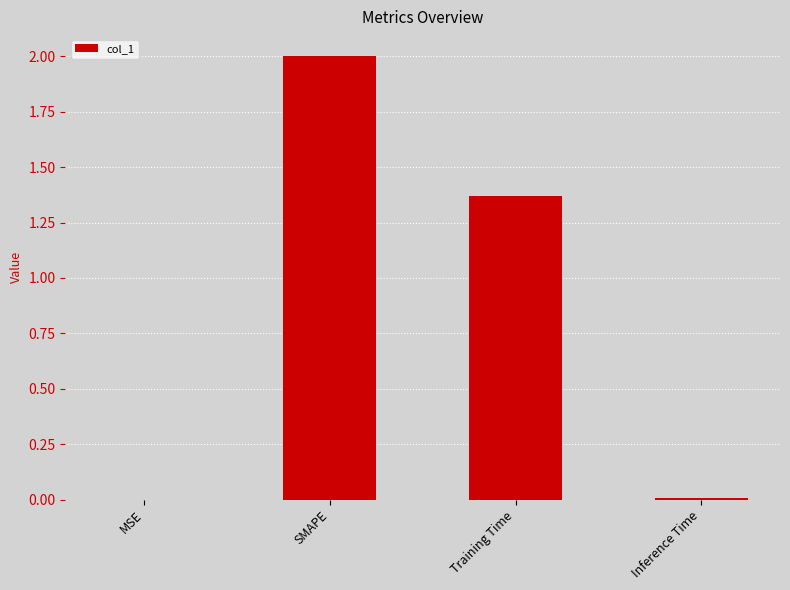

What is the sum of all values?

3.4